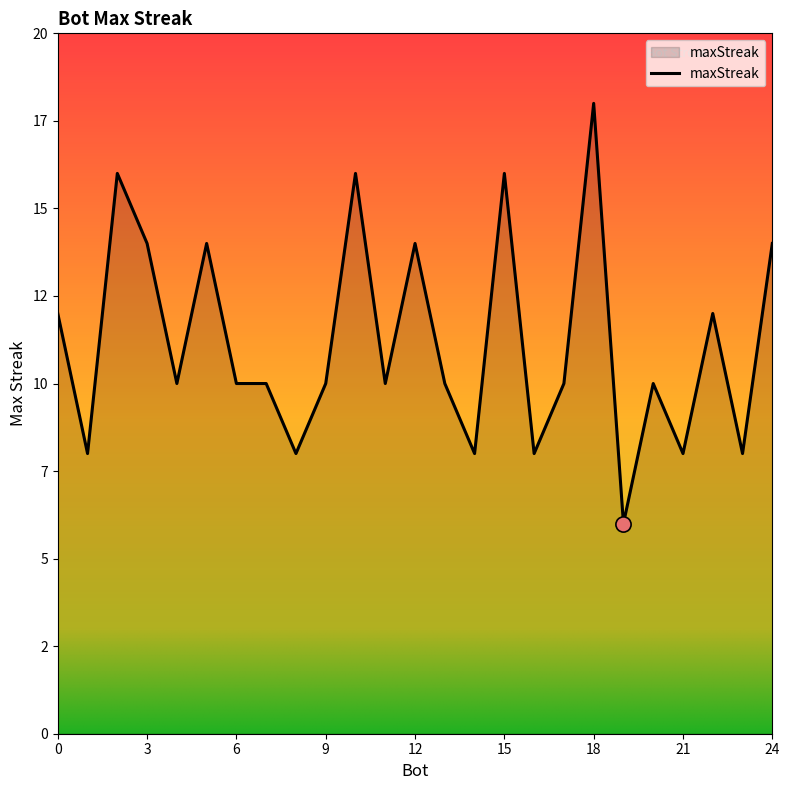

Is this an area chart (filled region under the line)?

Yes